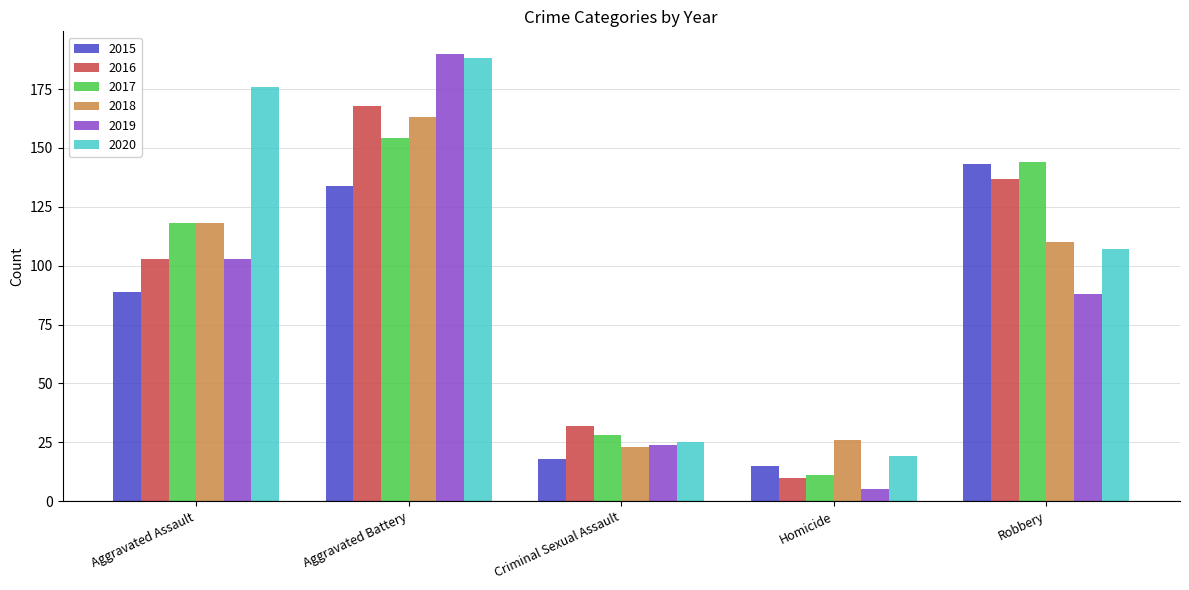

True or false: 2018 has a value of 163 at Aggravated Battery.

True